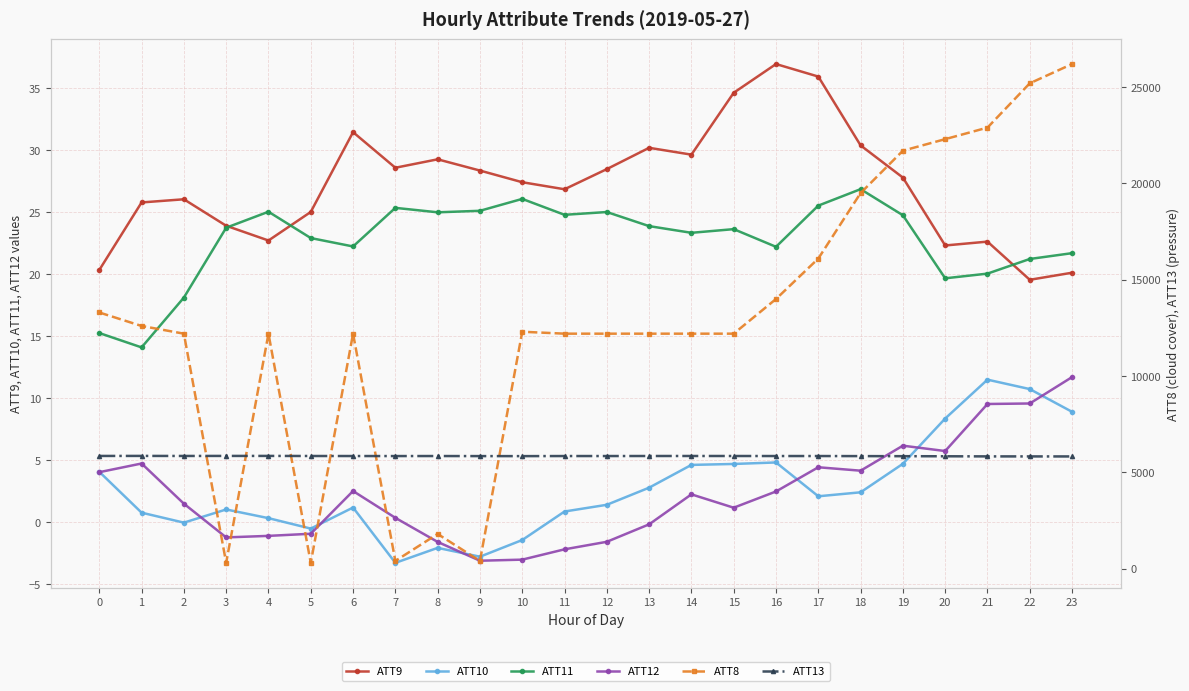

True or false: ATT12 and ATT13 cross at least once.

False